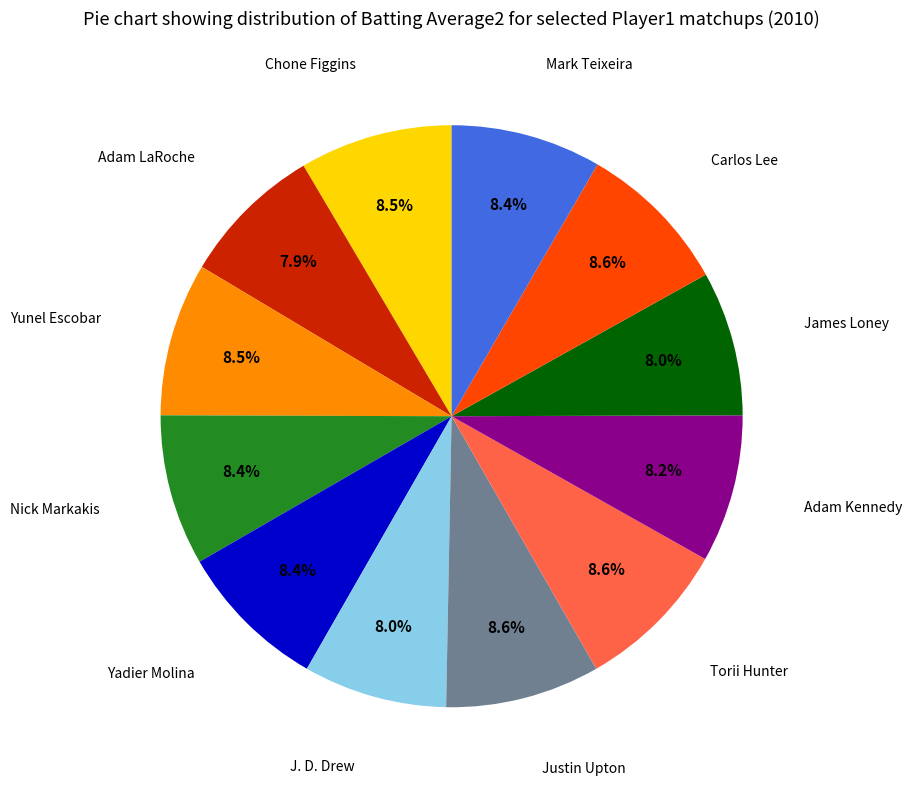

Is there a majority slice in this chart?

No